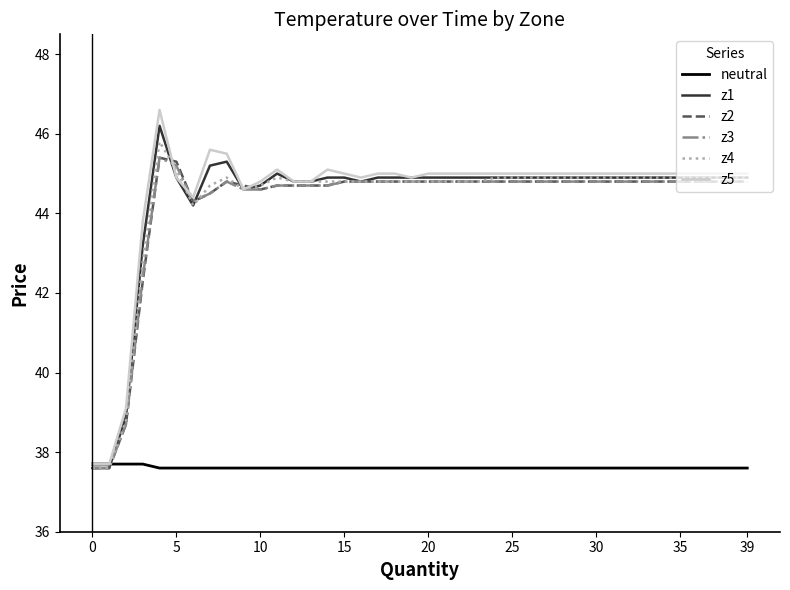

Which series has the widest spread of values?

z5